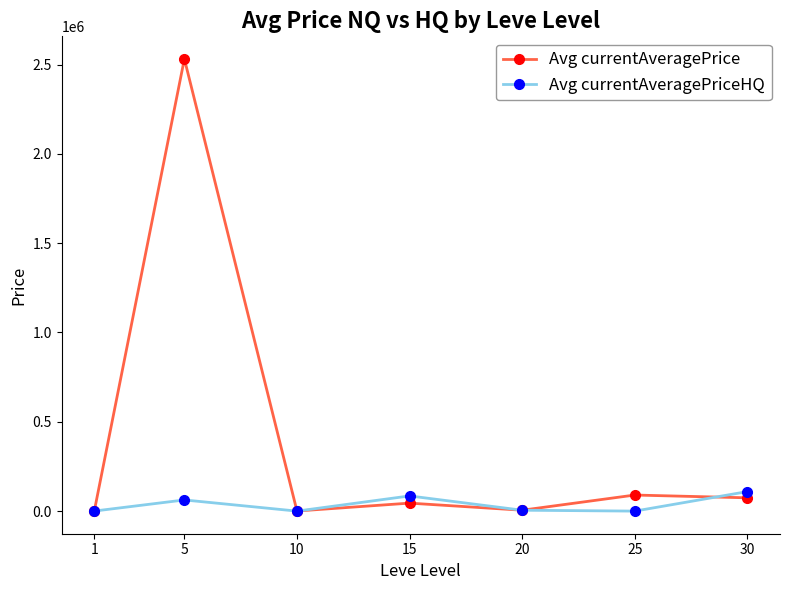

Which series has the widest spread of values?

Avg currentAveragePrice